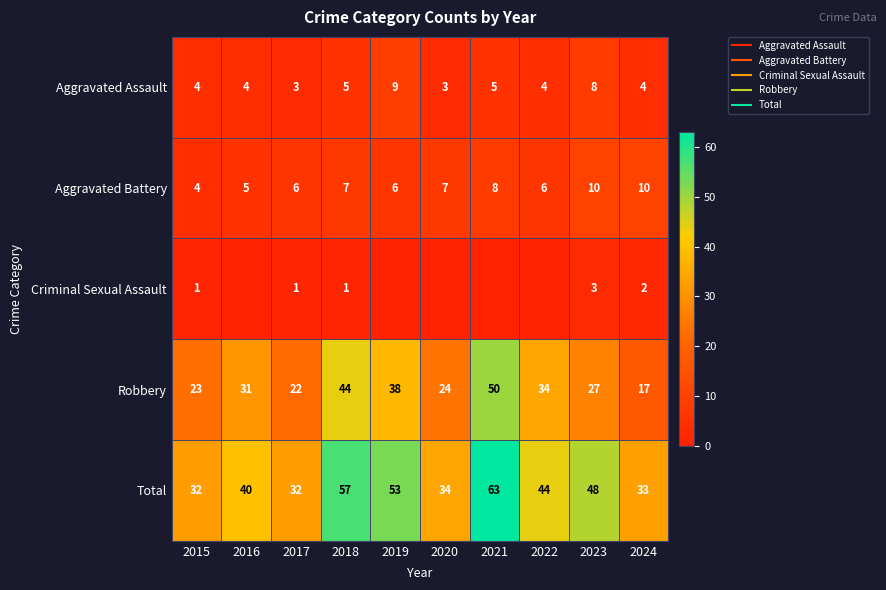

At which category does the chart reach its minimum across all series?

2016